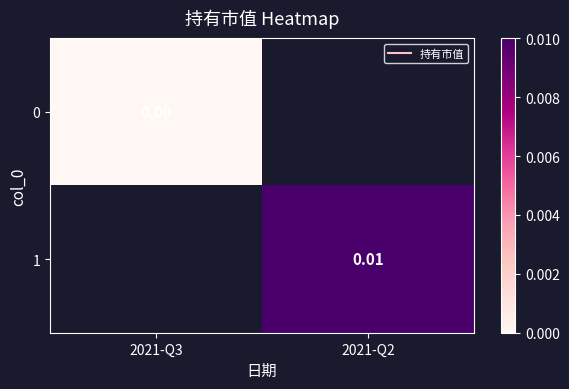

At which label is 0 closest to 0?

2021-Q3